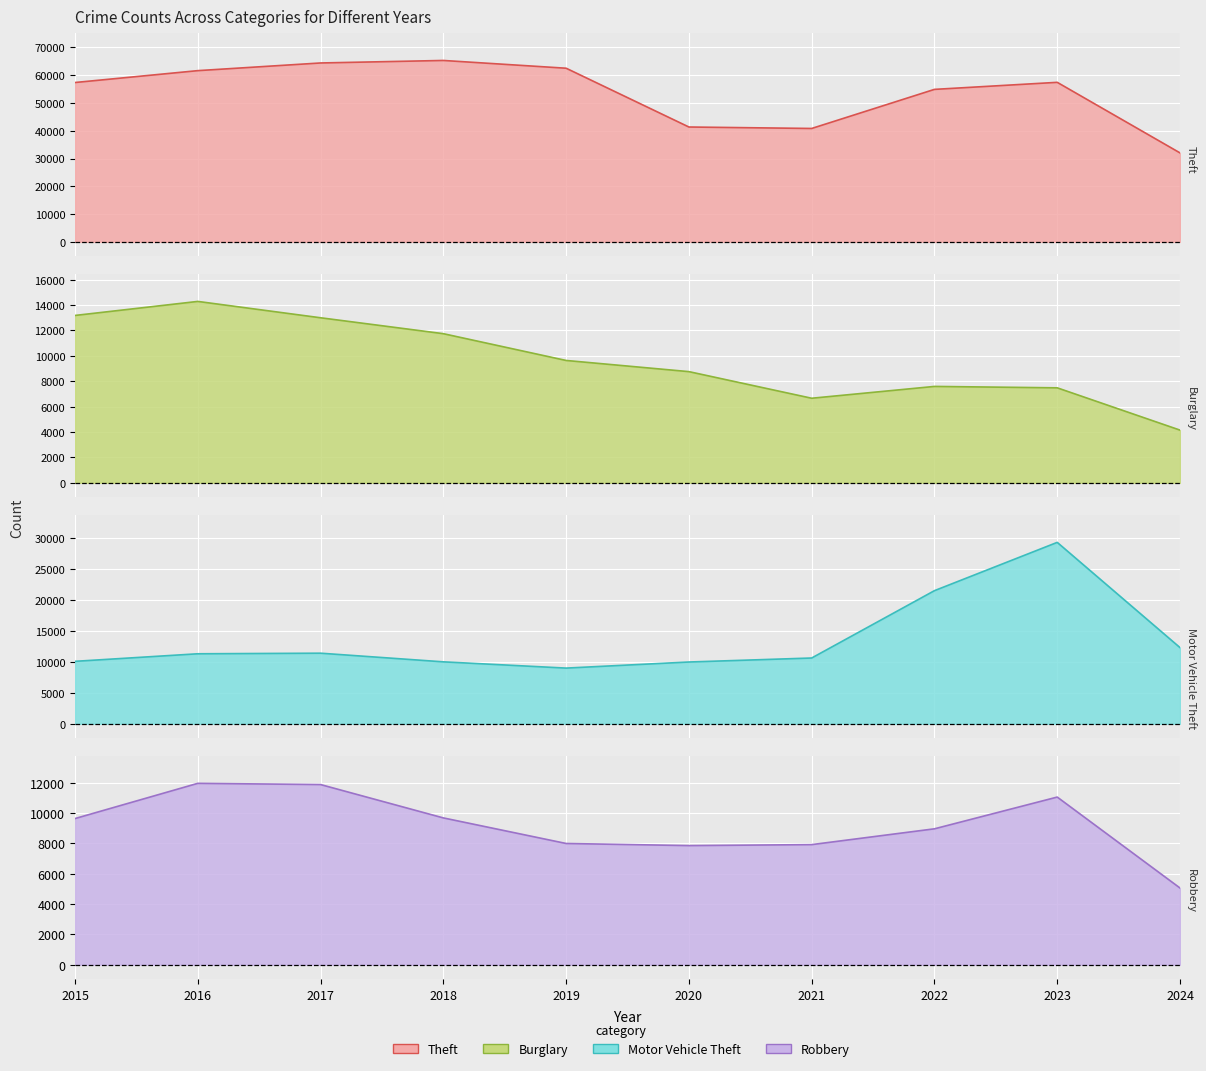

What is the spread (max minus min) of values at 2018?

55608